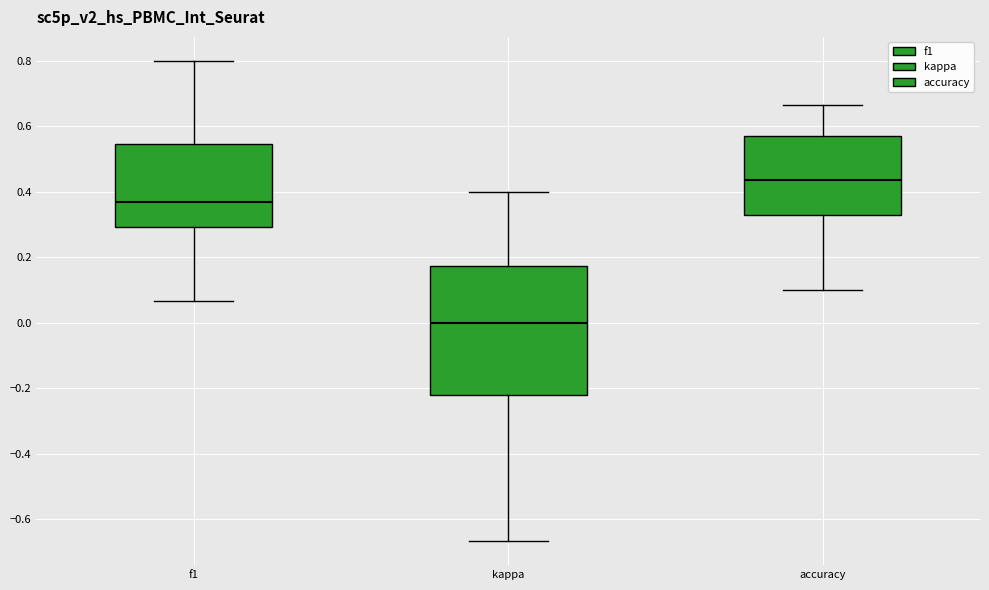

Reading left to right, read every box against the y-axis: the position of its median line, the range the box covers, and the ends of its whiskers. The values are not printed on the chart, so give them approximately, as read against the axis.

f1: median 0.36, box 0.30 to 0.54, whiskers 0.06 to 0.80
kappa: median 0.00, box -0.22 to 0.18, whiskers -0.66 to 0.40
accuracy: median 0.44, box 0.32 to 0.58, whiskers 0.10 to 0.66